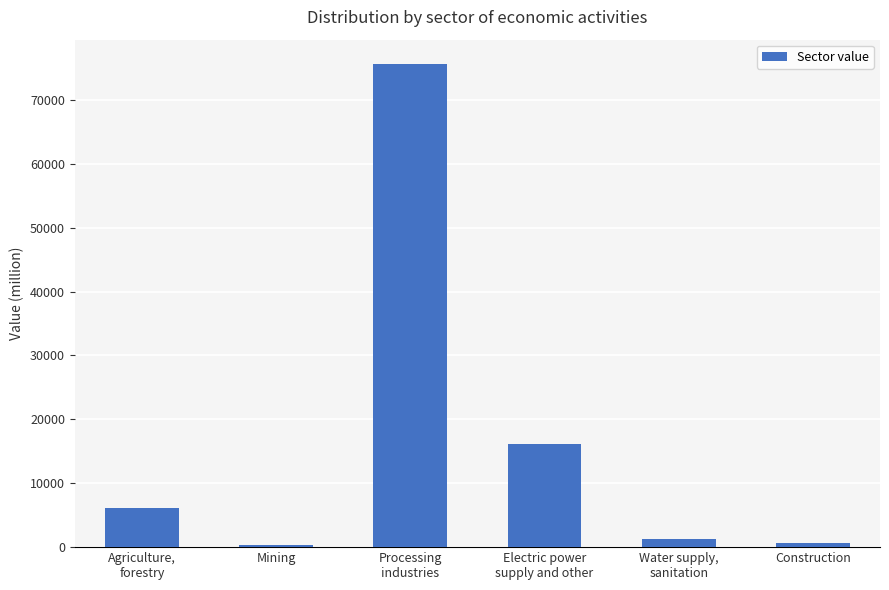

What value does the data have at Electric power
supply and other?

16187.6